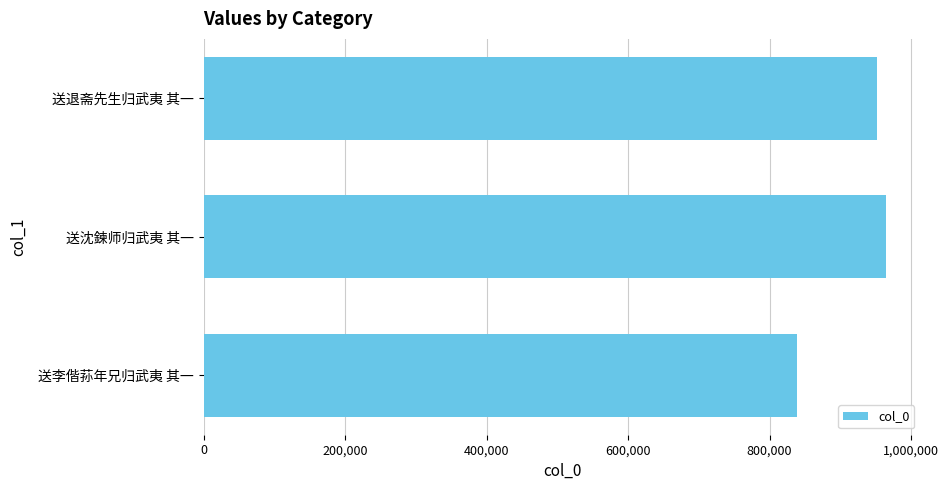

What is the label of the 1st bar from the bottom?

送李偕荪年兄归武夷 其一